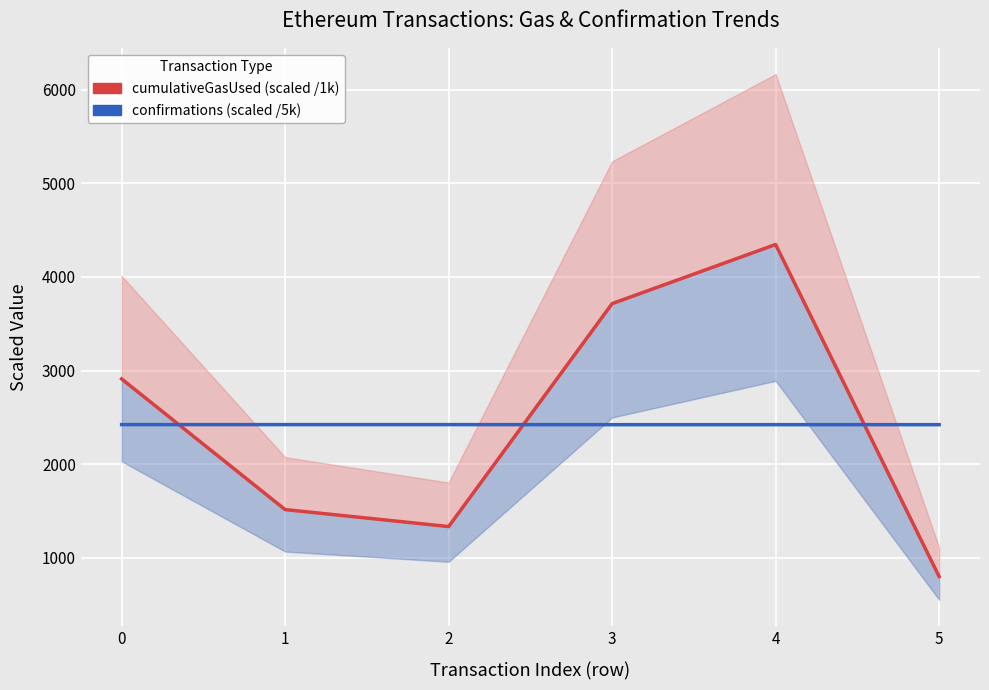

How many values in the cumulativeGasUsed (scaled /1k) series exceed 2910?

3